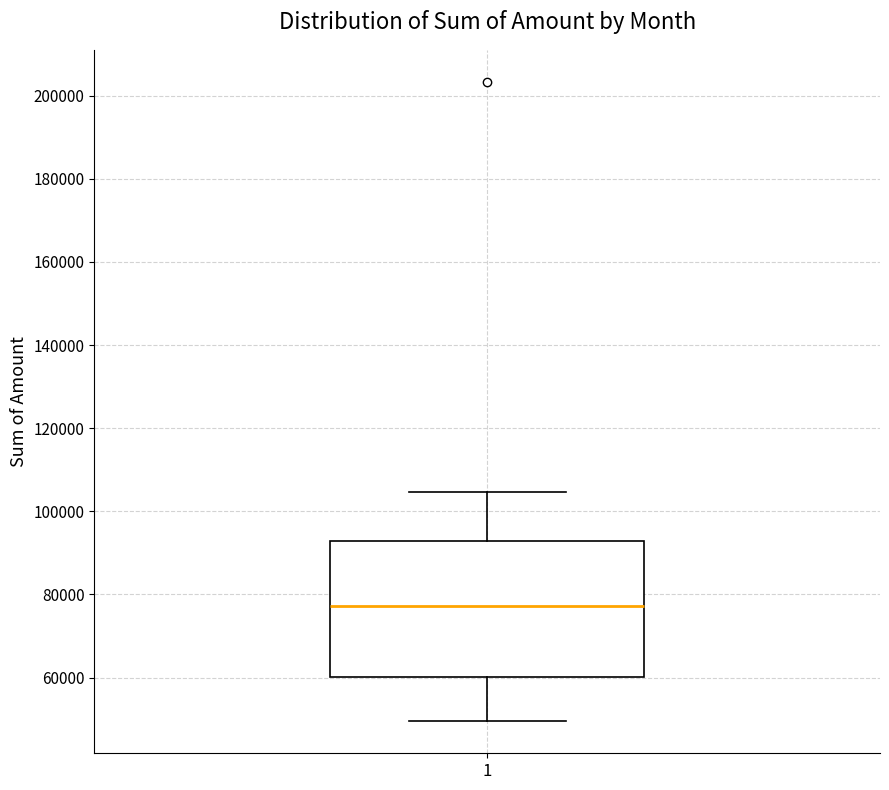

Transcribe this box plot: give where the median line is, the range the box spans, and where the two whiskers end, as read against the y-axis. The values are not printed on the chart, so give them approximately, as read against the axis.

median 78000, box 60000 to 92000, whiskers 50000 to 104000